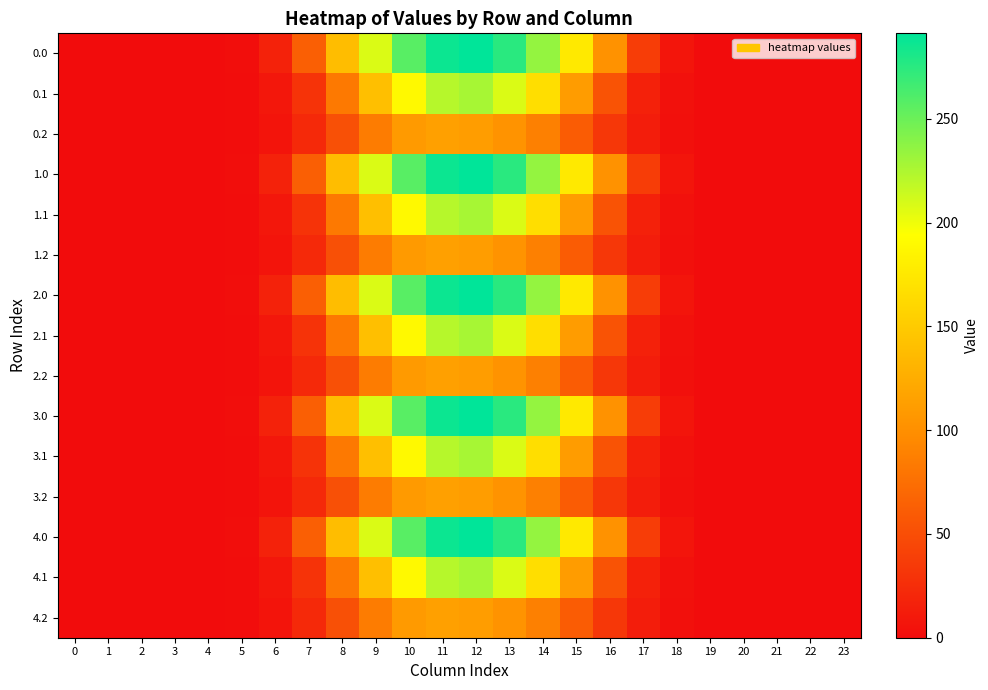

Which has a higher value, 18 or 14?

14